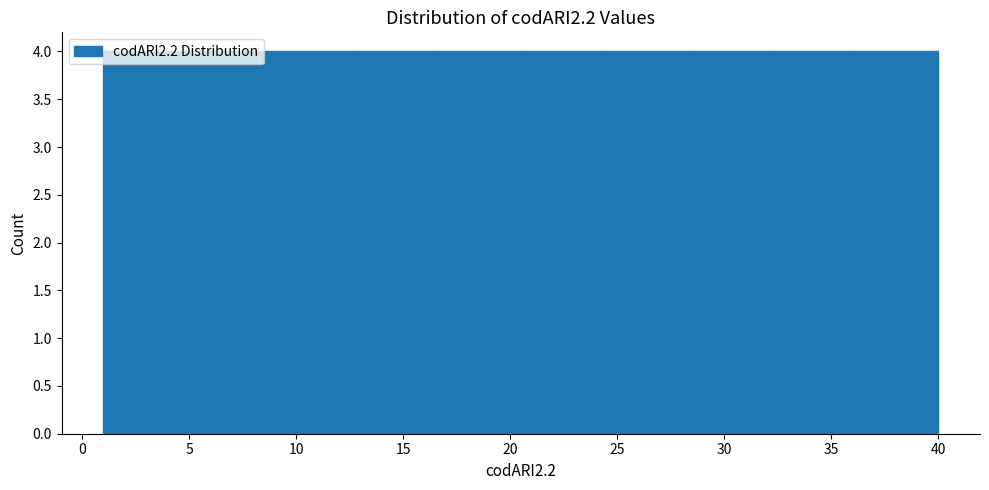

Reading left to right, list every bar in this chart as the range it spans on the x-axis followed by its height. Neither the bar edges nor the heights are printed on the chart, so give them approximately, as read against the axes.

1.0 to 4.9: 4
4.9 to 8.8: 4
8.8 to 12.7: 4
12.7 to 16.6: 4
16.6 to 20.5: 4
20.5 to 24.4: 4
24.4 to 28.3: 4
28.3 to 32.2: 4
32.2 to 36.1: 4
36.1 to 40.0: 4